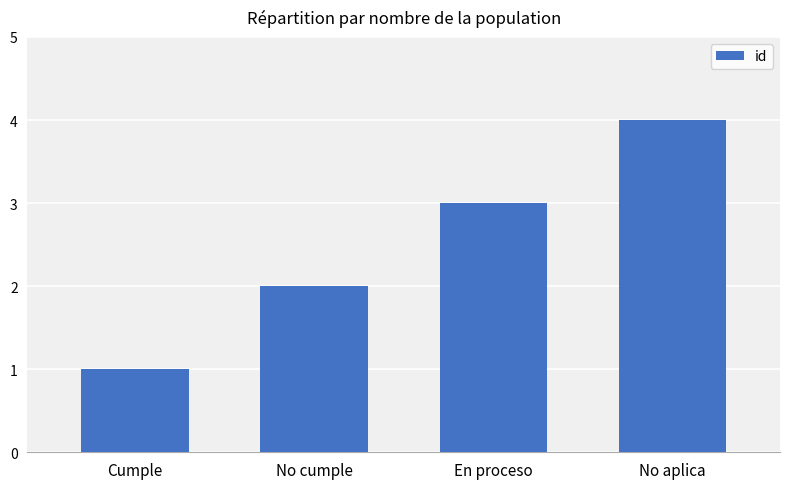

Read the value at No aplica.

4